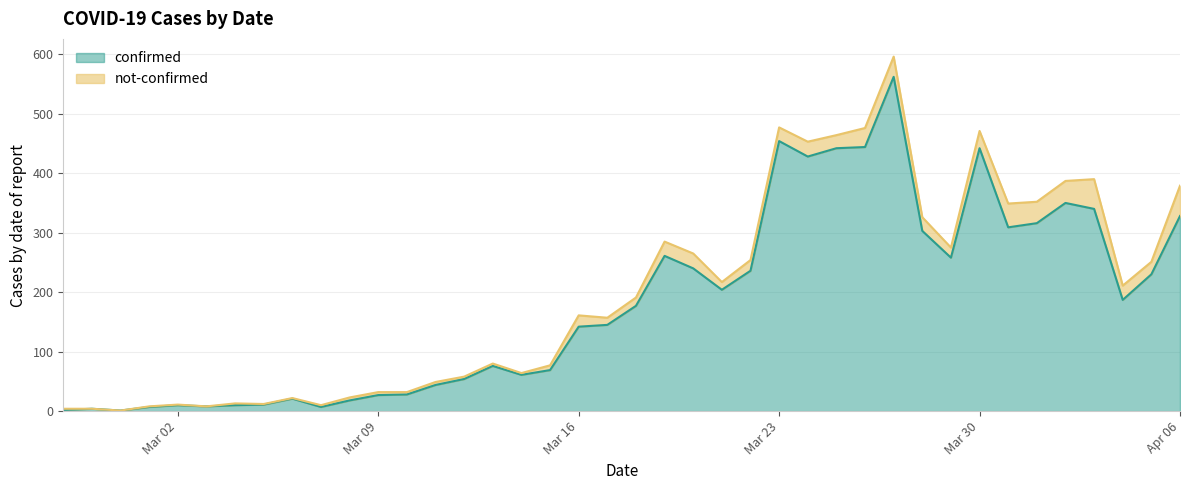

What is the sum of the values at 2020-03-26 and 2020-03-06?

465